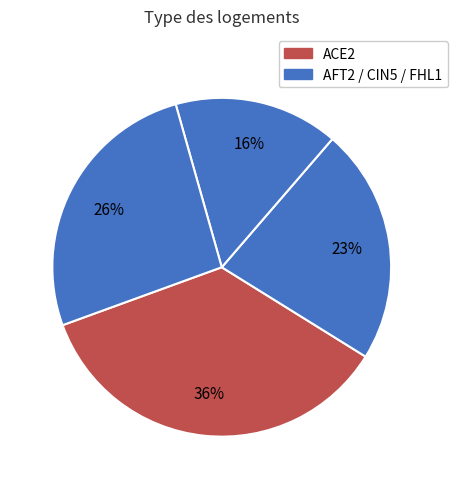

How many slices are in this pie chart?

4